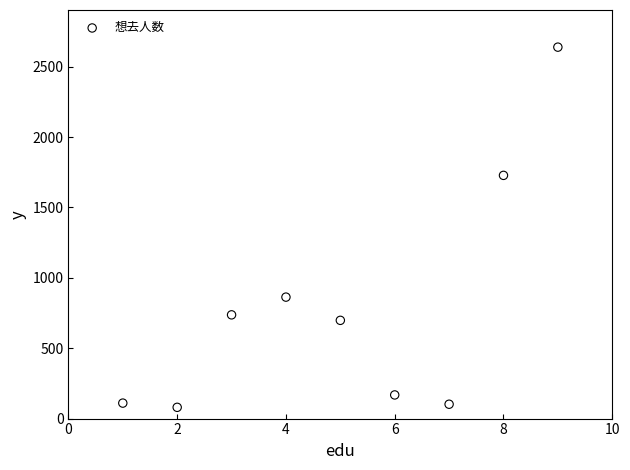

What Y value in the scatter plot is closest to 1359?

1728